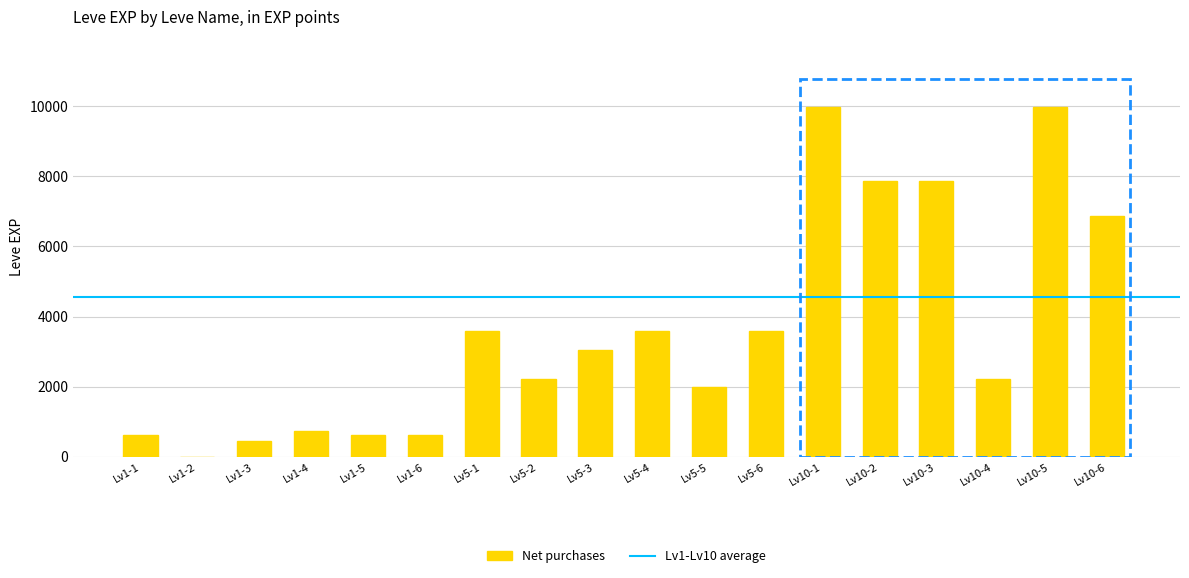

What is the ratio of the value at Lv5-4 to the value at Lv5-2?

1.6